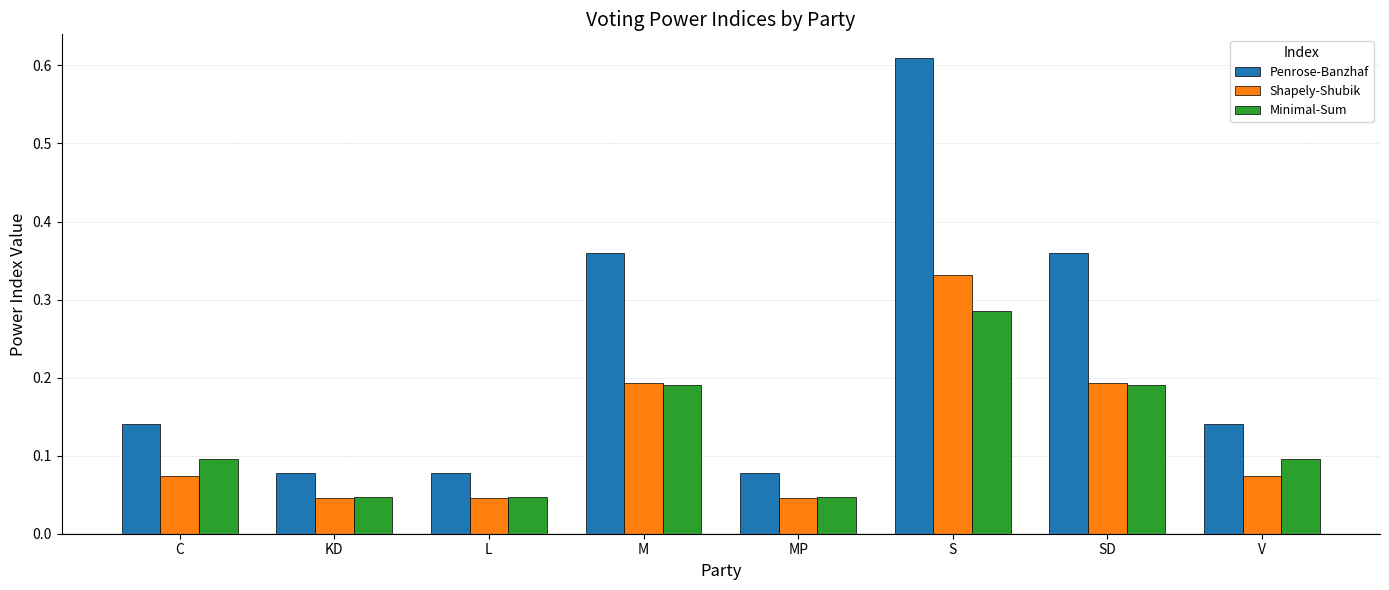

The value of Penrose-Banzhaf at KD is 0.1. True or false?

True